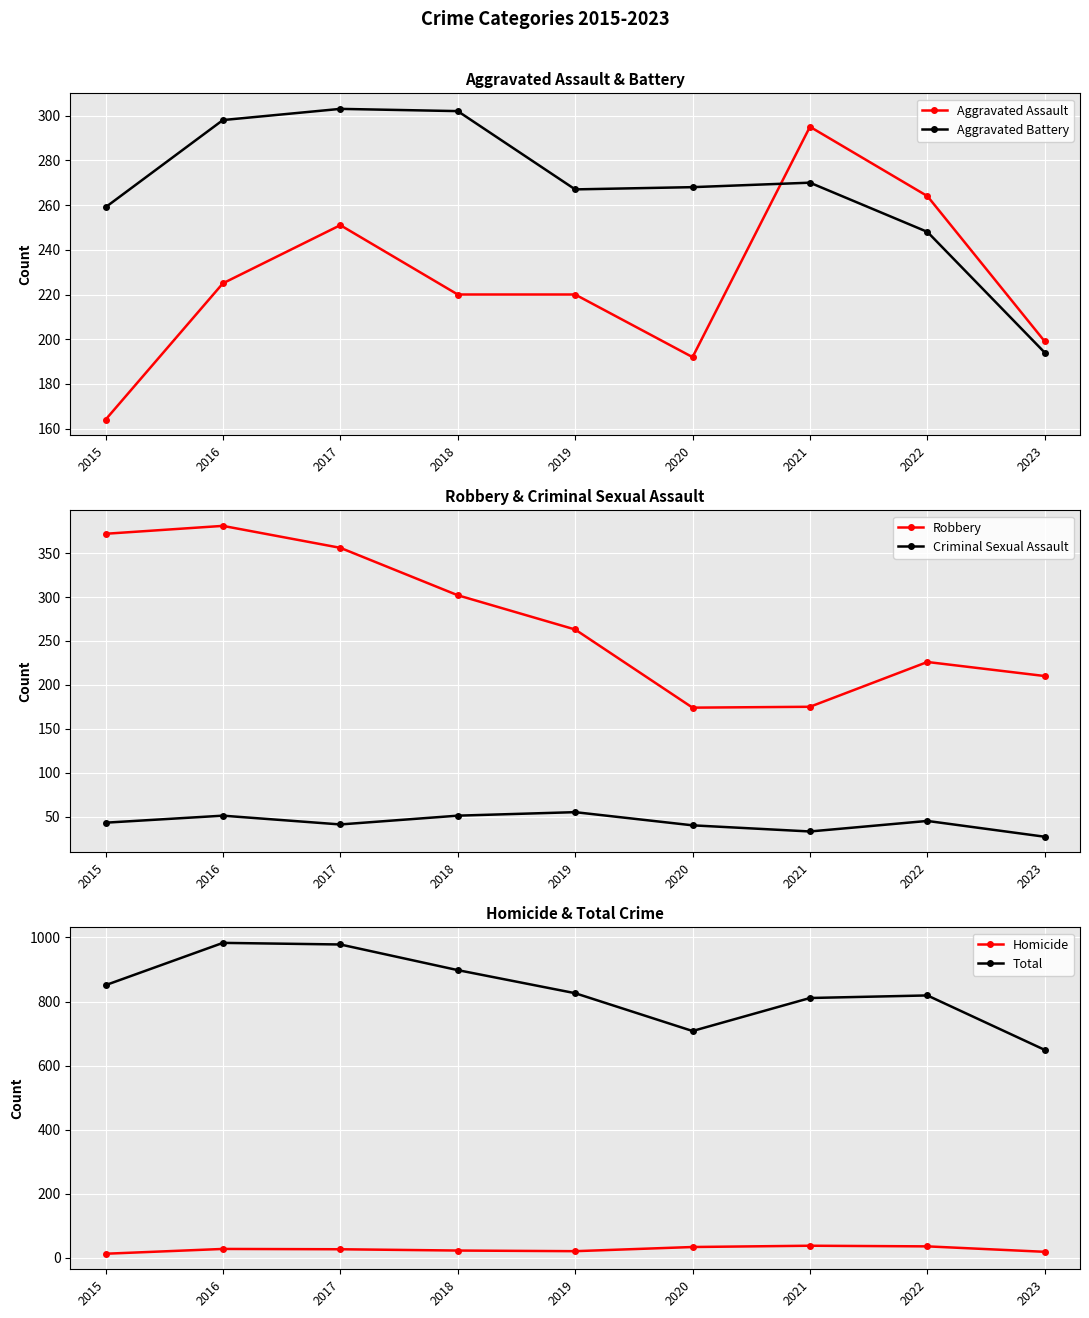

True or false: Robbery and Homicide cross at least once.

False